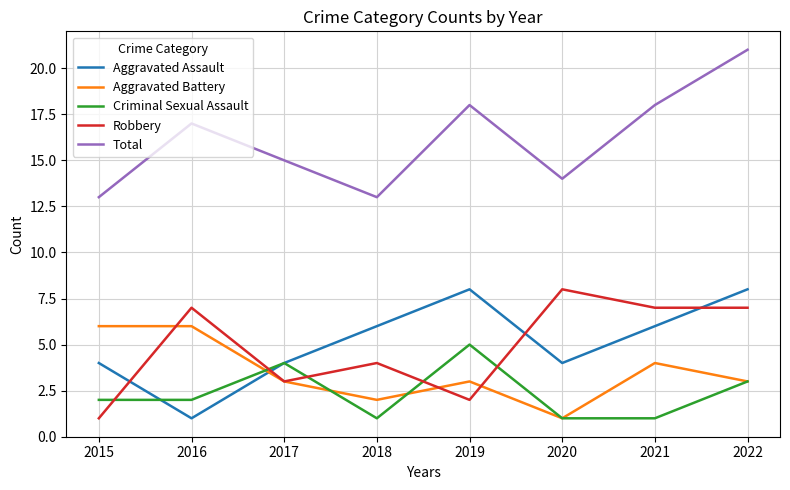

Where is the first local maximum for Total?

2016